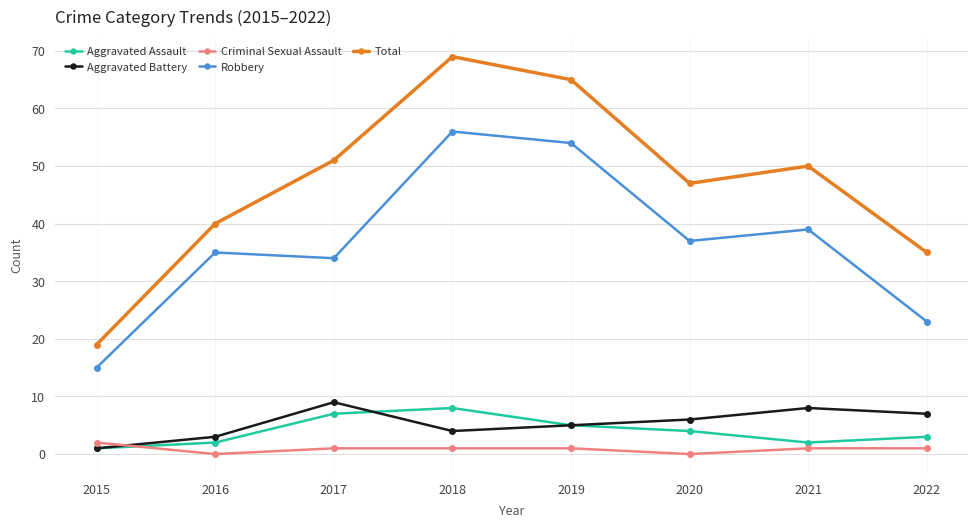

What are all the series names shown in the legend?

Aggravated Assault, Aggravated Battery, Criminal Sexual Assault, Robbery, Total